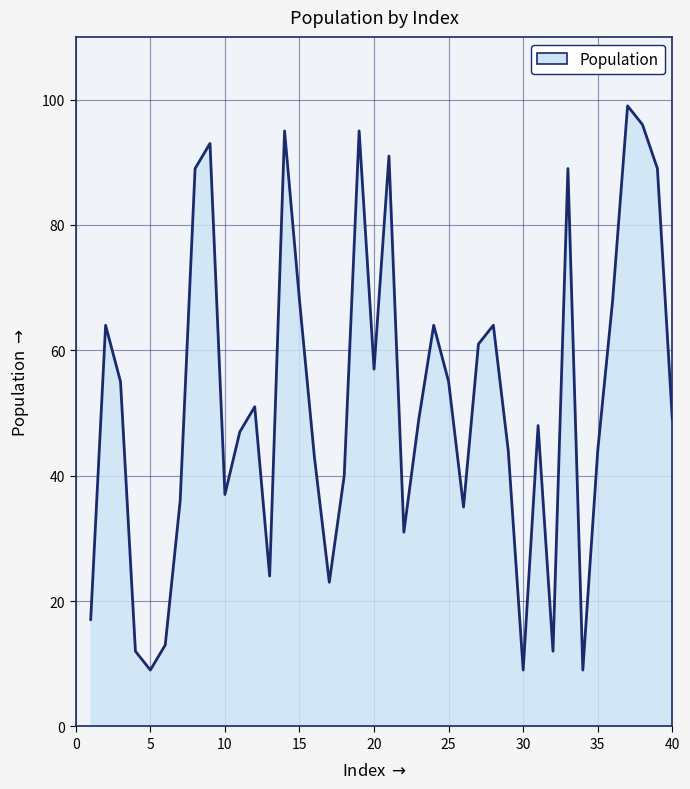

True or false: the data has more than 2 interior local peaks.

True